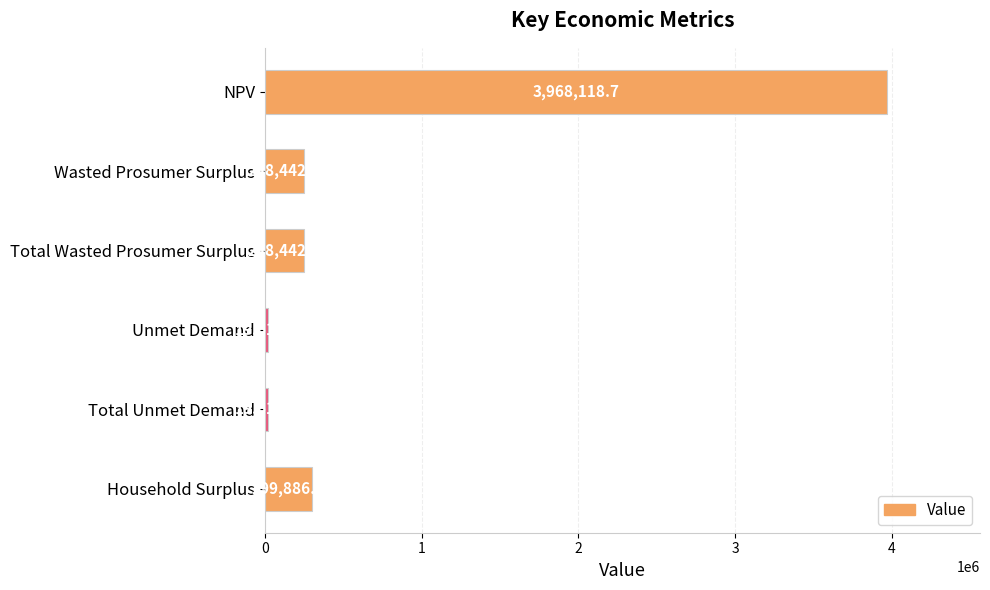

What position from the bottom is Unmet Demand?

3